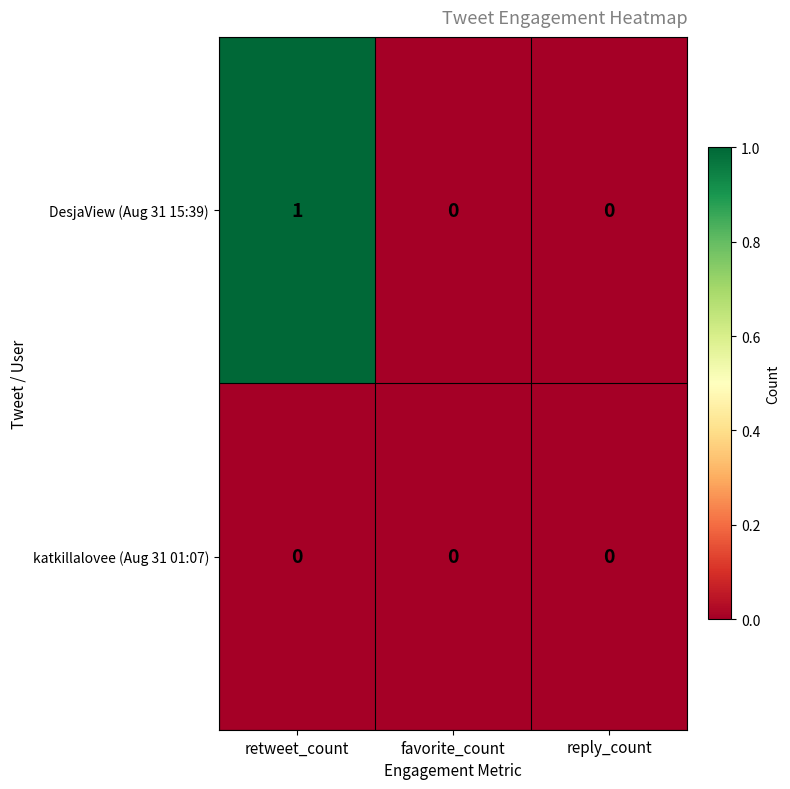

Reading right to left, extract all data points from this chart.

DesjaView (Aug 31 15:39): 0	0	1
katkillalovee (Aug 31 01:07): 0	0	0